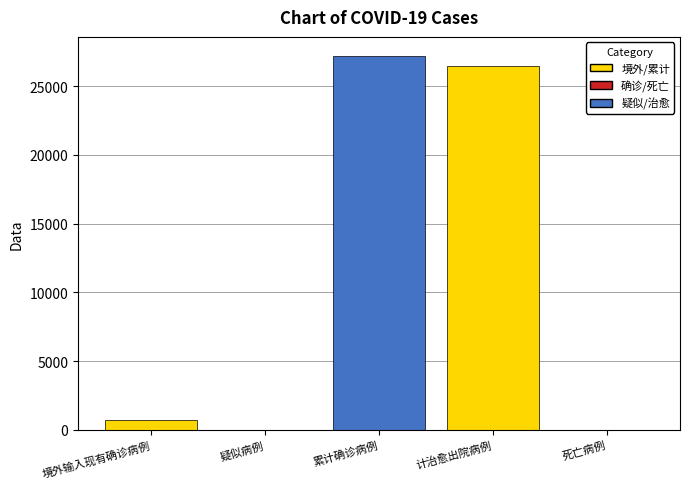

What is the sum of all values?

54455